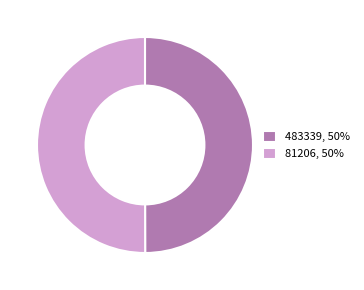

Do 81206, 50% and 483339, 50% together represent more than half of the pie?

Yes